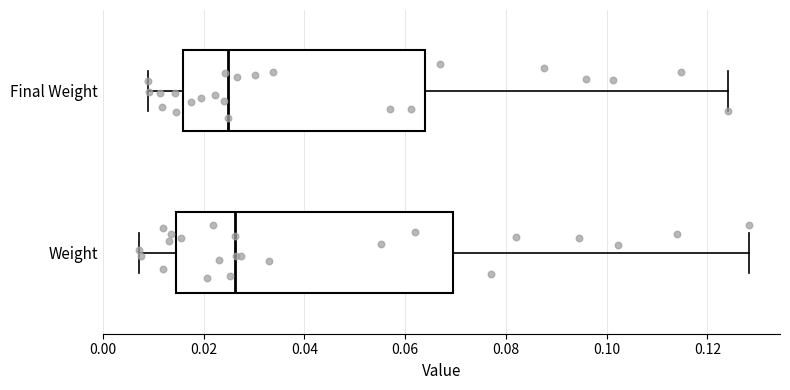

Reading bottom to top, transcribe this box plot: for each box, give where its median line is, the range the box spans, and where its two whiskers end, as read against the x-axis. The values are not printed on the chart, so give them approximately, as read against the axis.

Weight: median 0.026, box 0.014 to 0.070, whiskers 0.008 to 0.128
Final Weight: median 0.024, box 0.016 to 0.064, whiskers 0.008 to 0.124